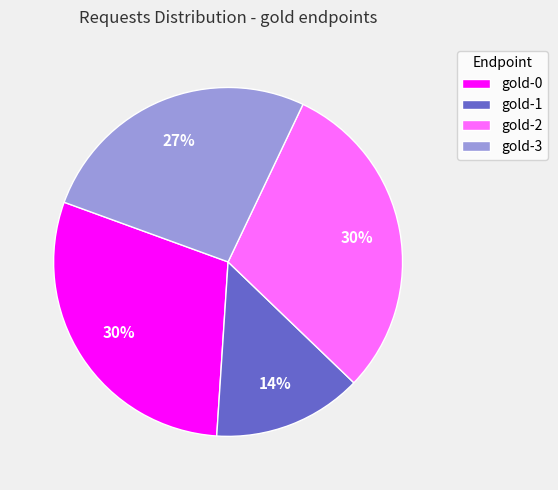

Approximately how many times larger is the value at gold-3 compared to gold-0?

0.9